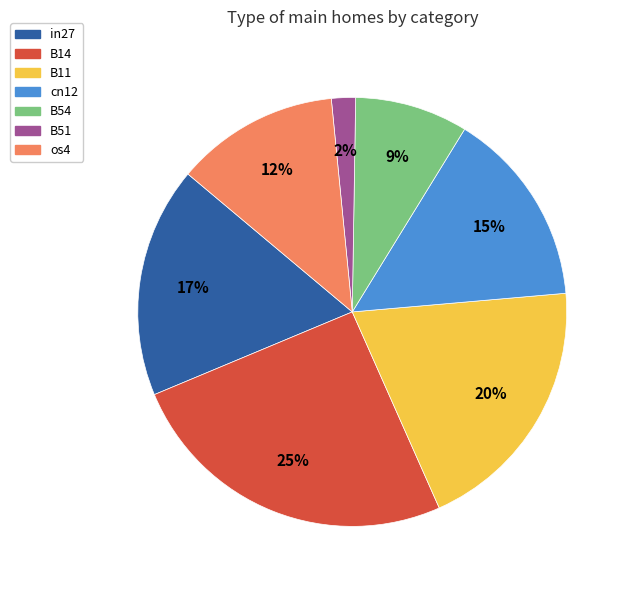

Which slice is the smallest?

B51